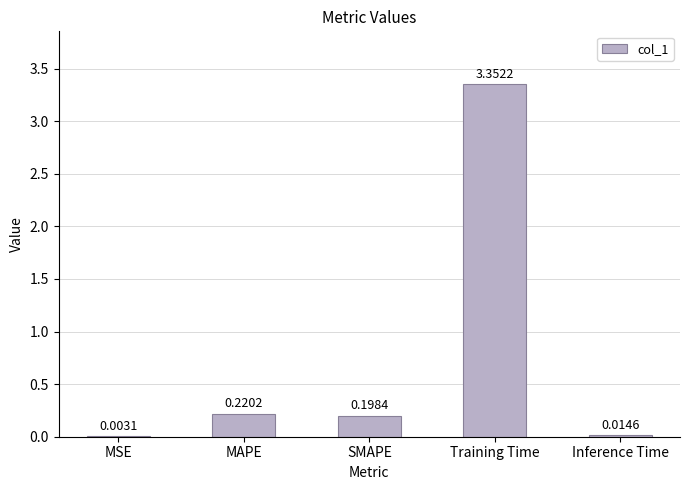

What is the sum of all values?

3.8